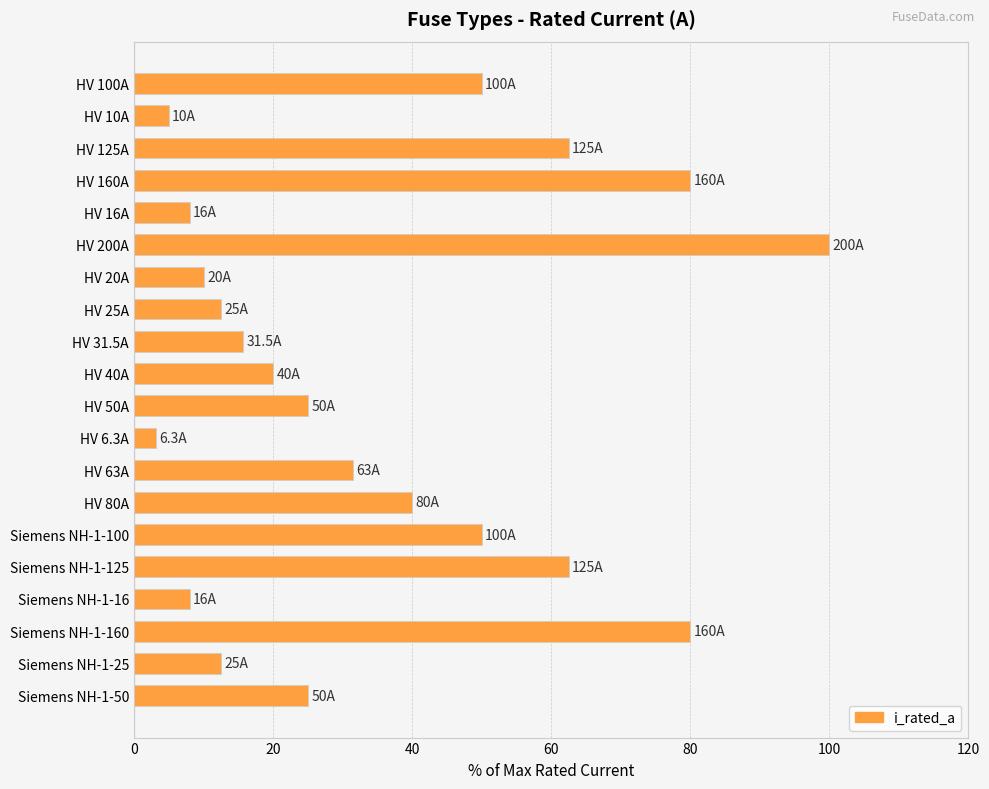

What value does the data have at HV 160A?

80.0